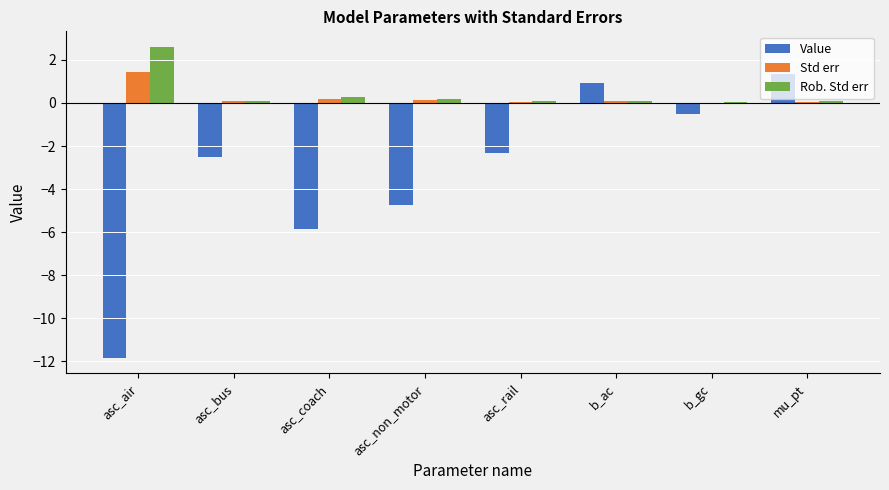

What are all the series names shown in the legend?

Value, Std err, Rob. Std err